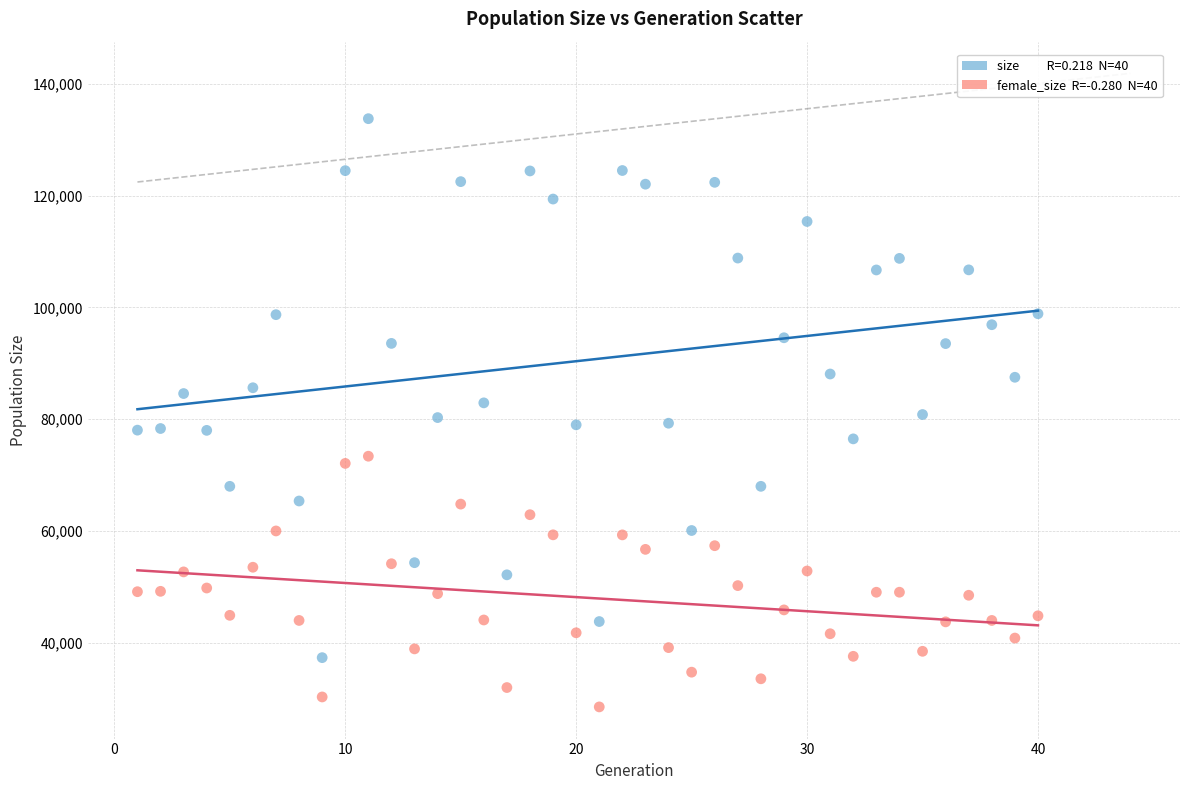

Across all data points, what is the range of X values (max minus min)?

39